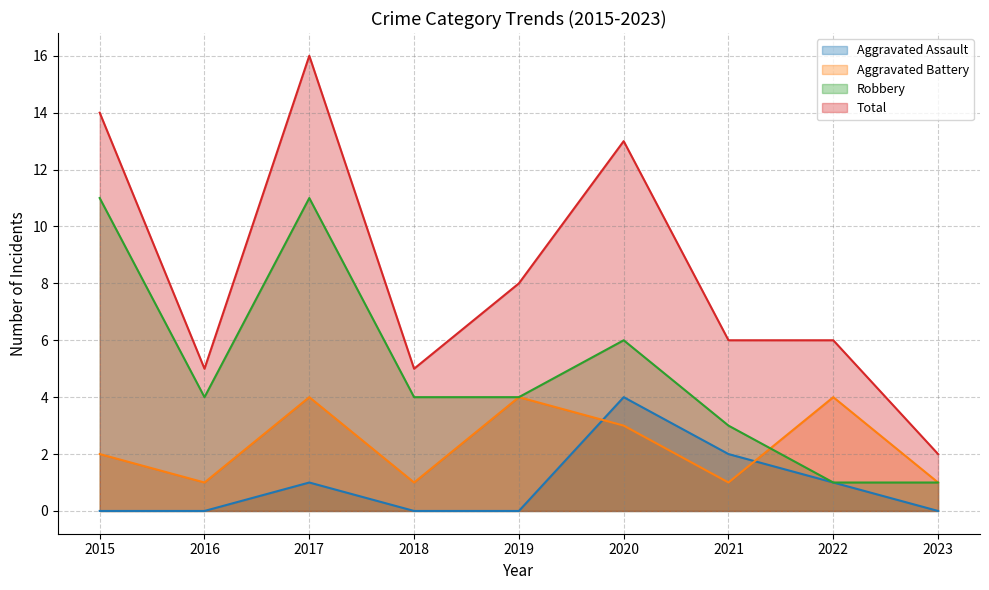

What is the total value across all series at 2022?

12